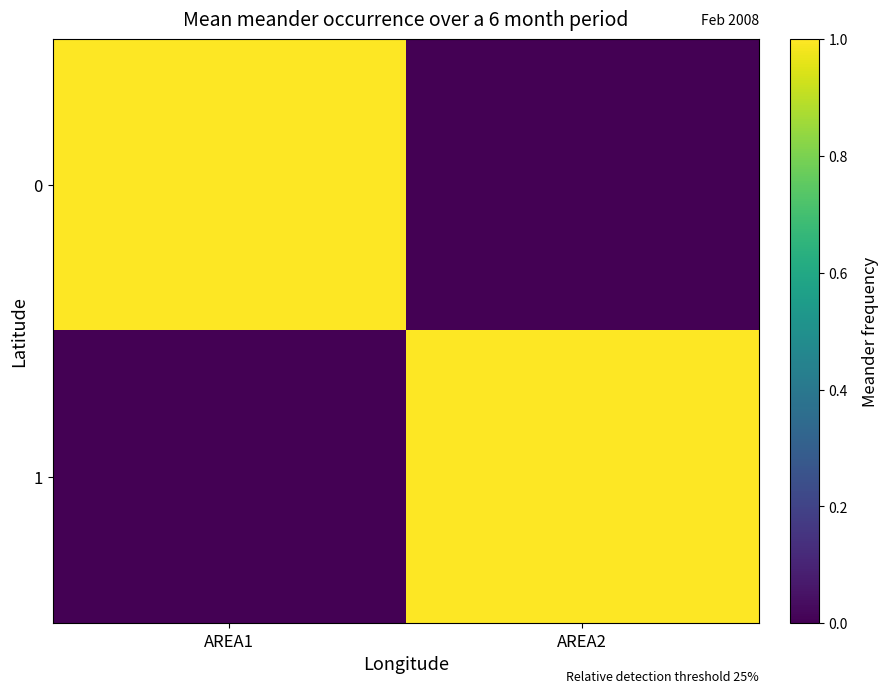

Which has a higher value, AREA1 or AREA2?

AREA1